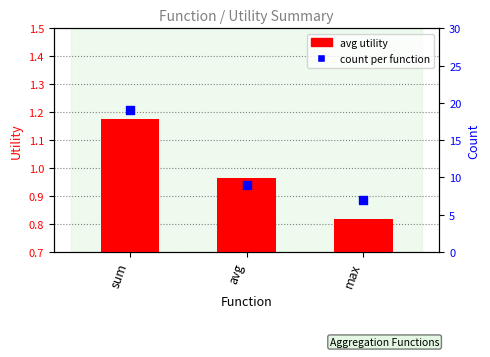

Which series has the largest Y range (max minus min)?

count per function